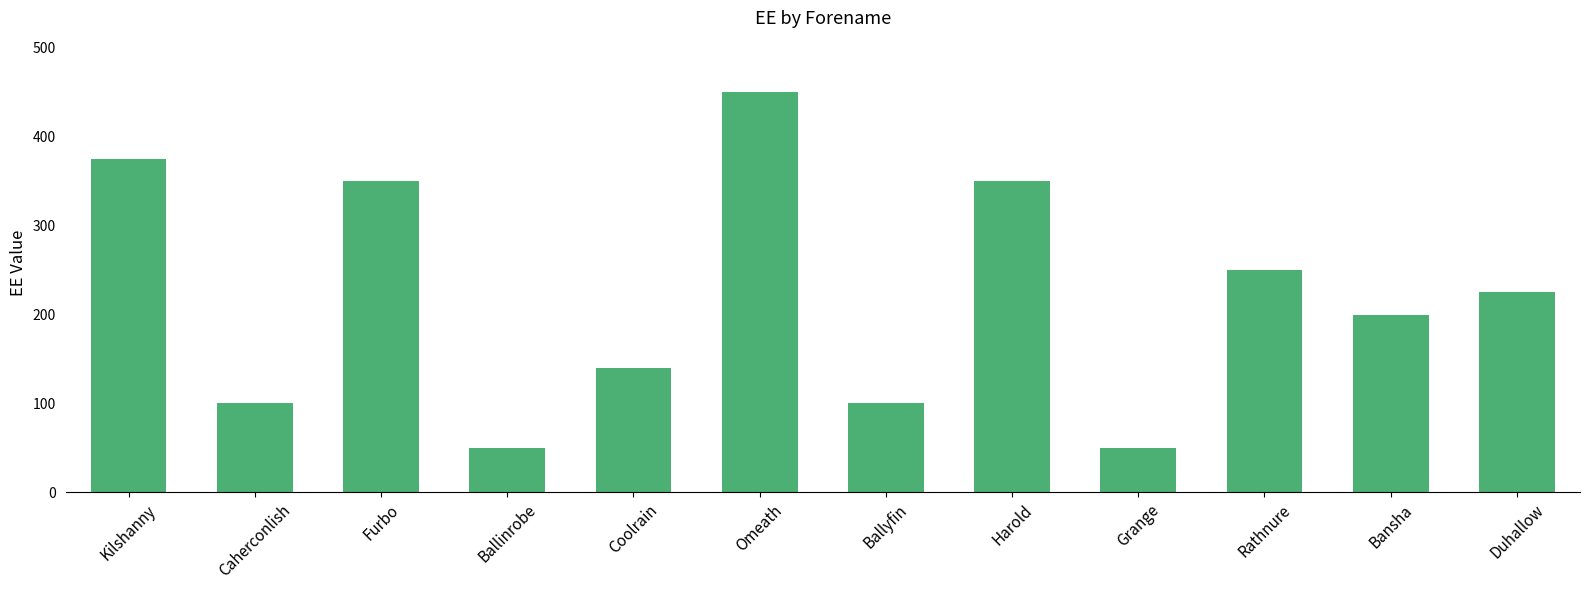

Between Ballyfin and Grange, which is larger?

Ballyfin